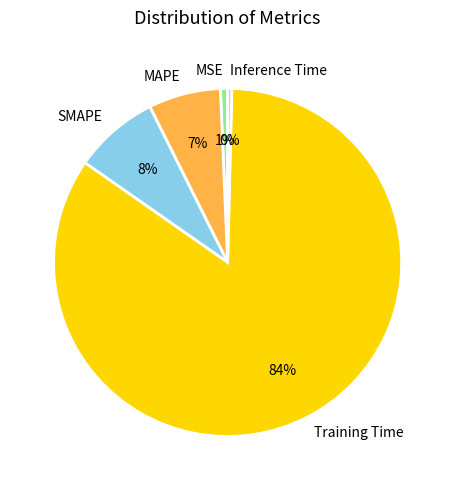

Between MAPE and Training Time, which is larger?

Training Time